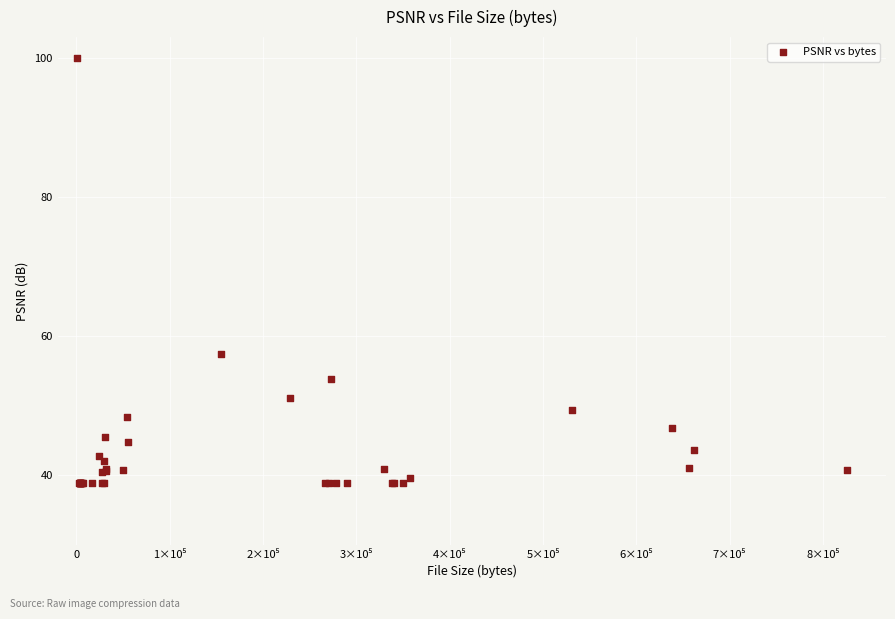

What Y value in the scatter plot is closest to 69?

57.4